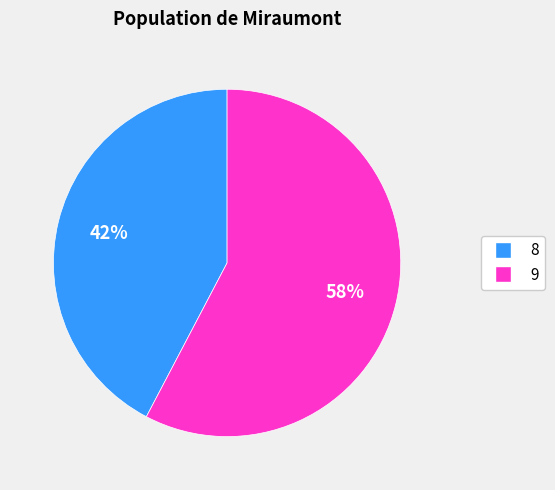

What is the ratio of the value at 9 to the value at 8?

1.4